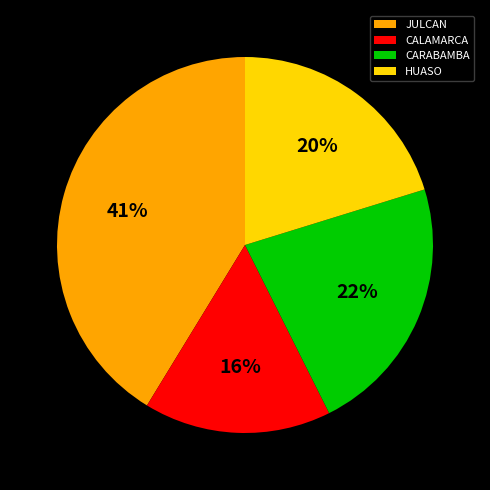

Is it true that CARABAMBA is 22% of the pie?

True